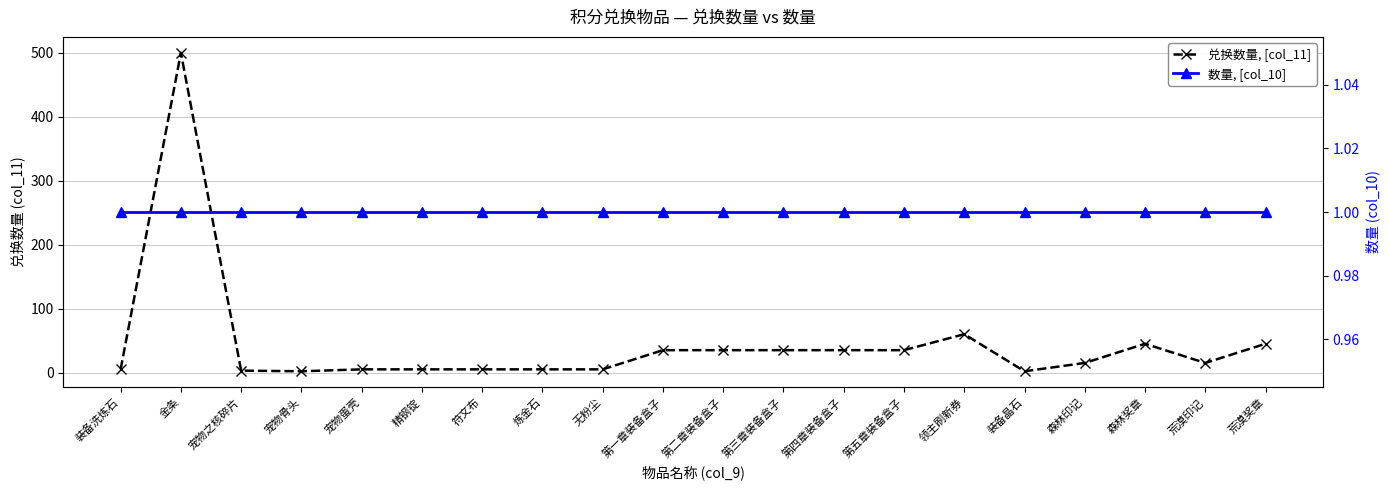

True or false: 数量, [col_10] and 兑换数量, [col_11] intersect in this chart.

False